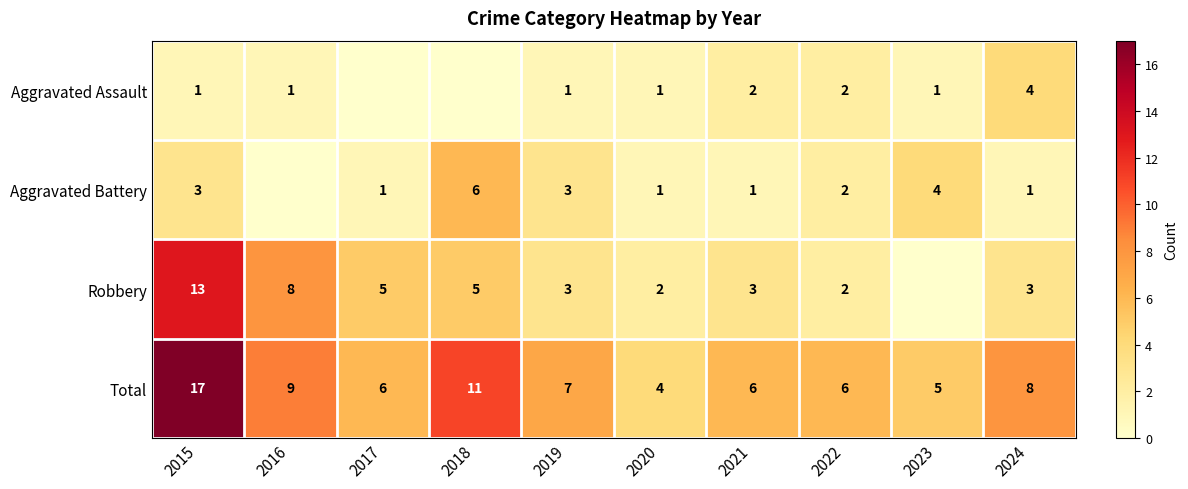

Where is Total nearest to the value 10?

2016